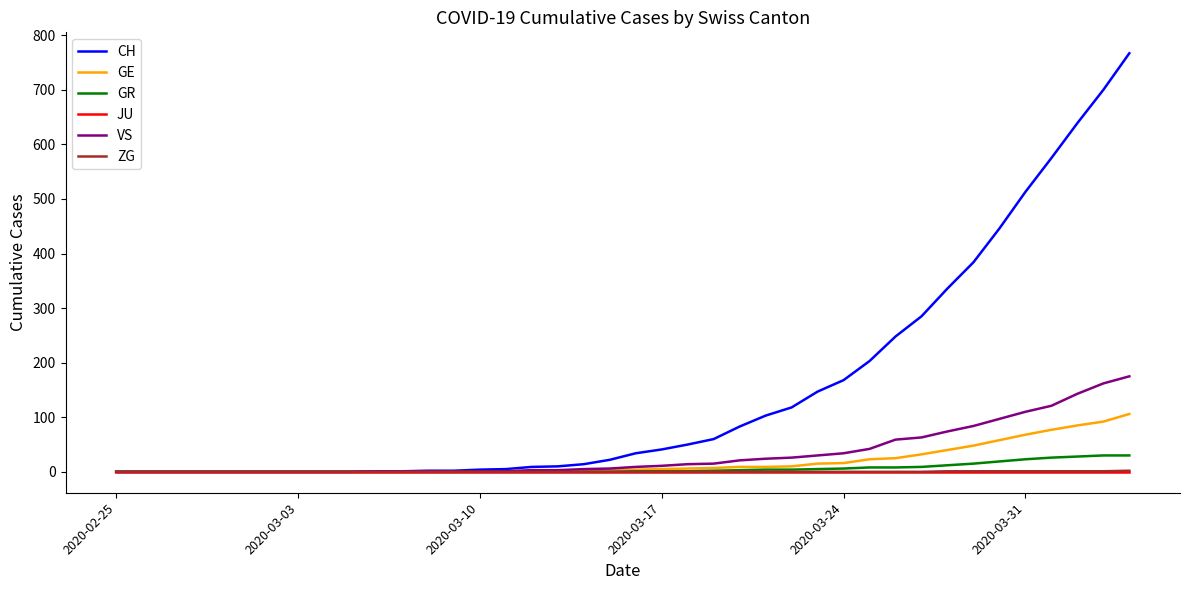

Which series has the widest spread of values?

CH